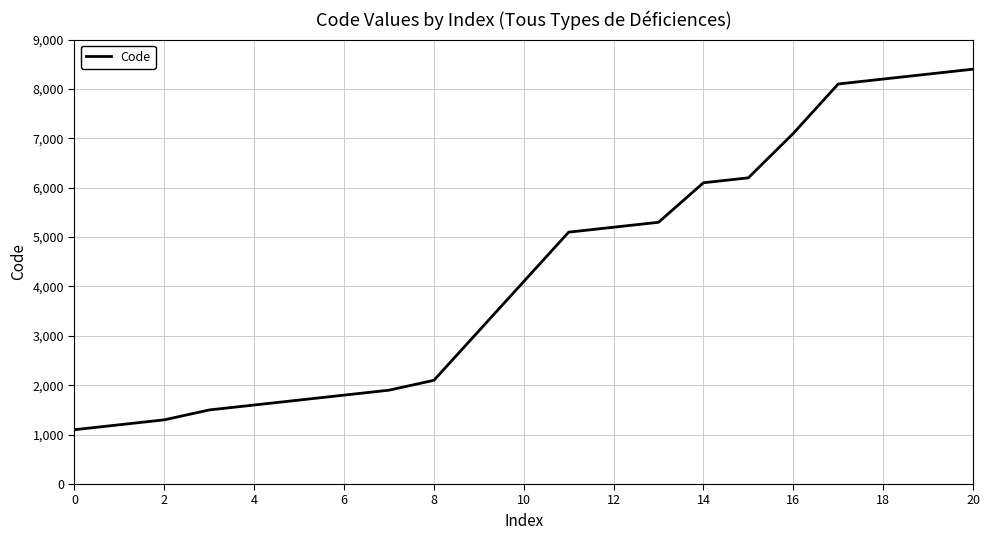

How many lines are shown in the chart?

1